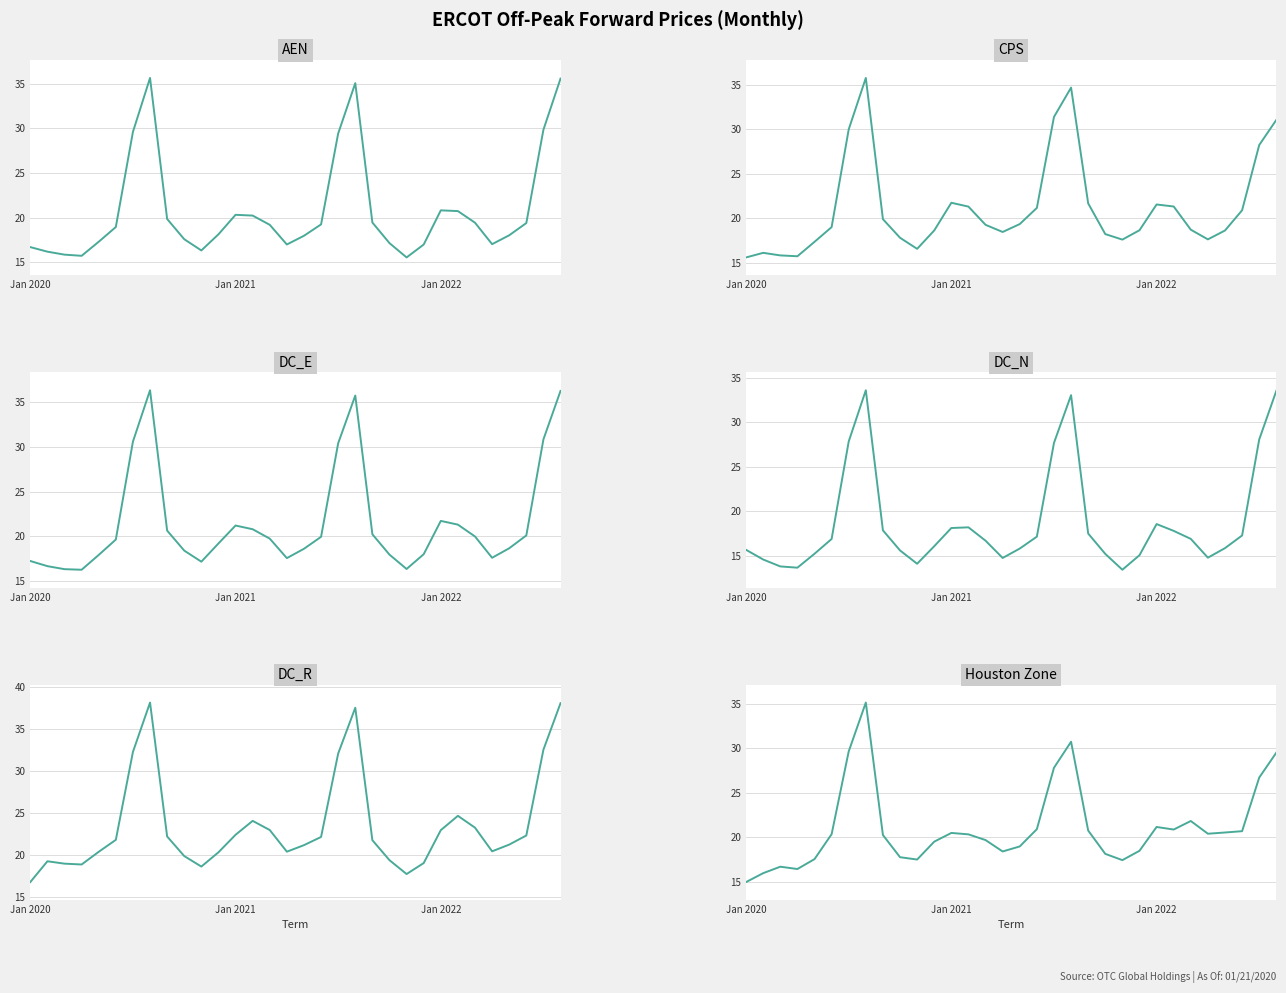

How many lines are shown in the chart?

6